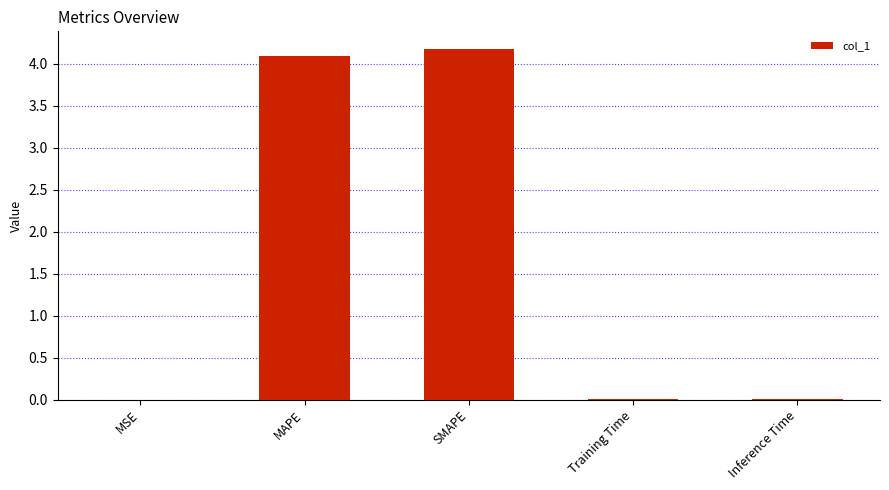

What is the maximum value shown in the chart?

4.2